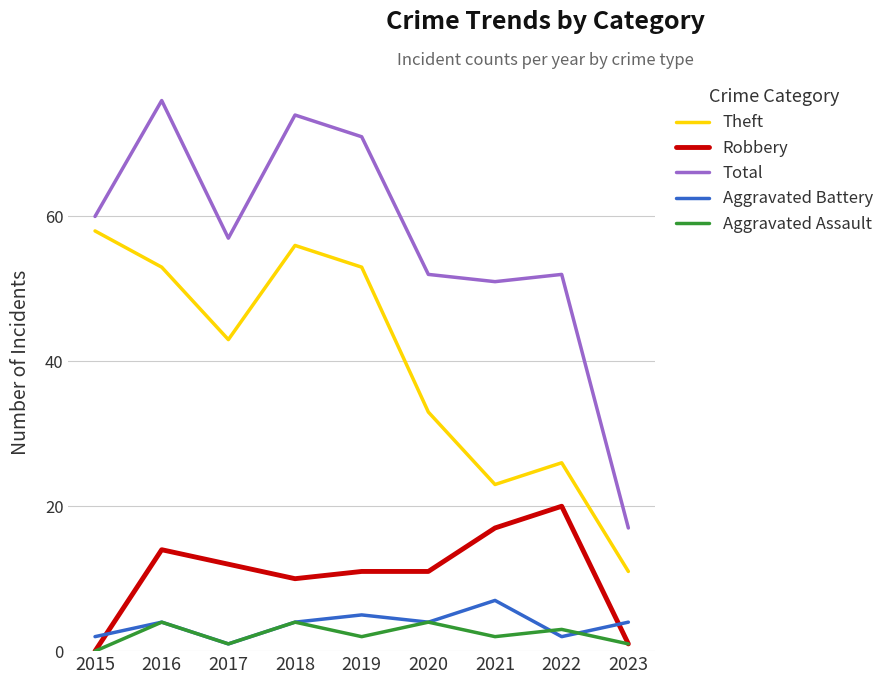

Is the value of Total at 2017 greater than the value of Robbery at 2021?

Yes